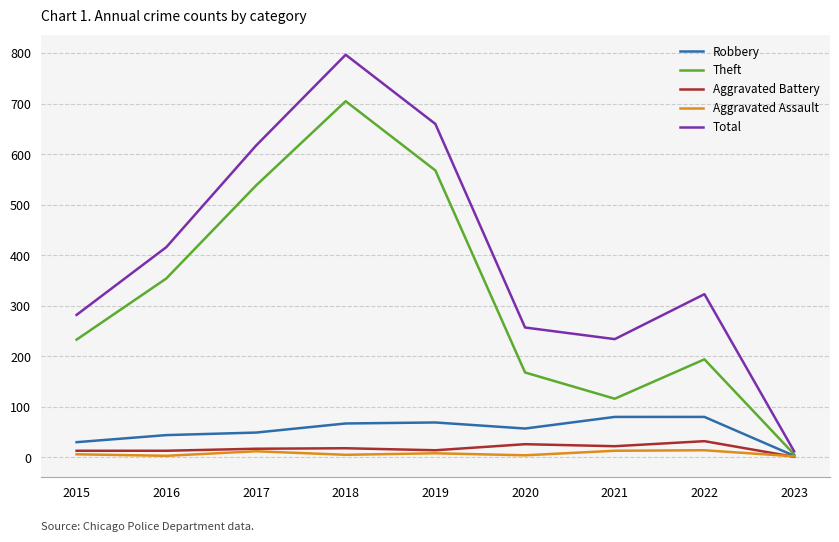

Is it true that Total equals 282 at 2015?

True